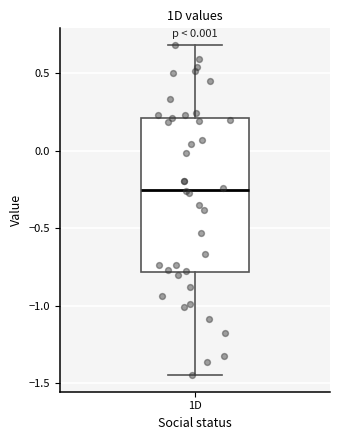

Read this box plot against the y-axis: the position of the median line, the range covered by the box, and the ends of both whiskers. The values are not printed on the chart, so give them approximately, as read against the axis.

median -0.25, box -0.80 to 0.20, whiskers -1.45 to 0.70